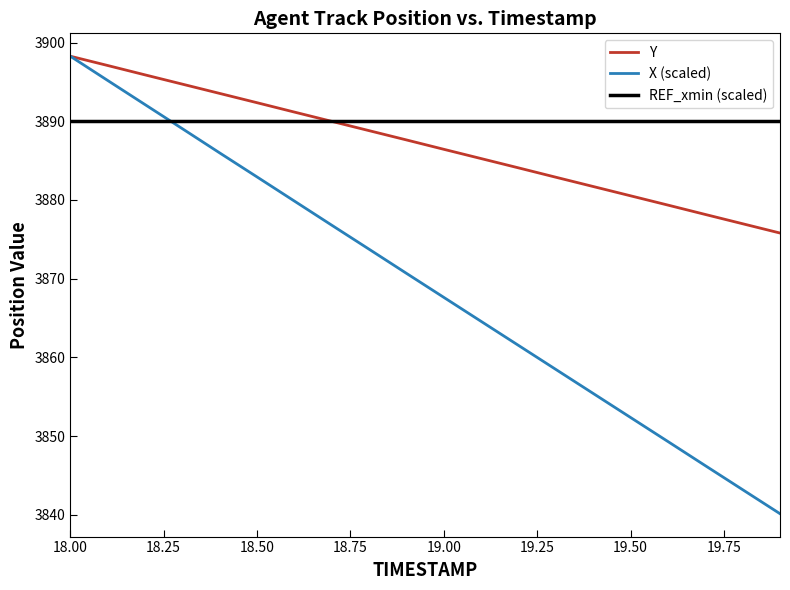

At which label does X (scaled) first exceed 3870?

18.00